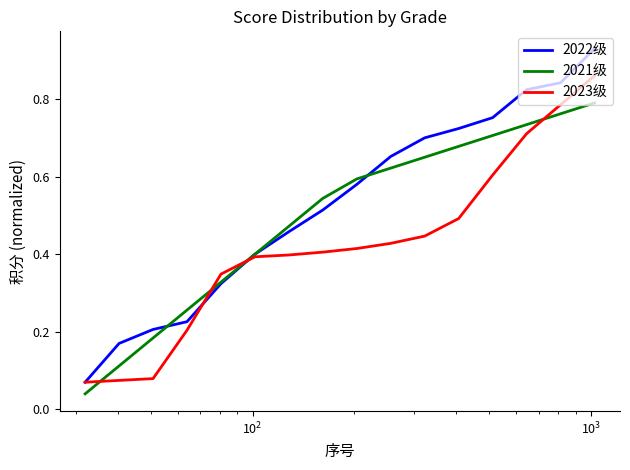

List the series in order of their peak value, lowest first.

2021级, 2023级, 2022级